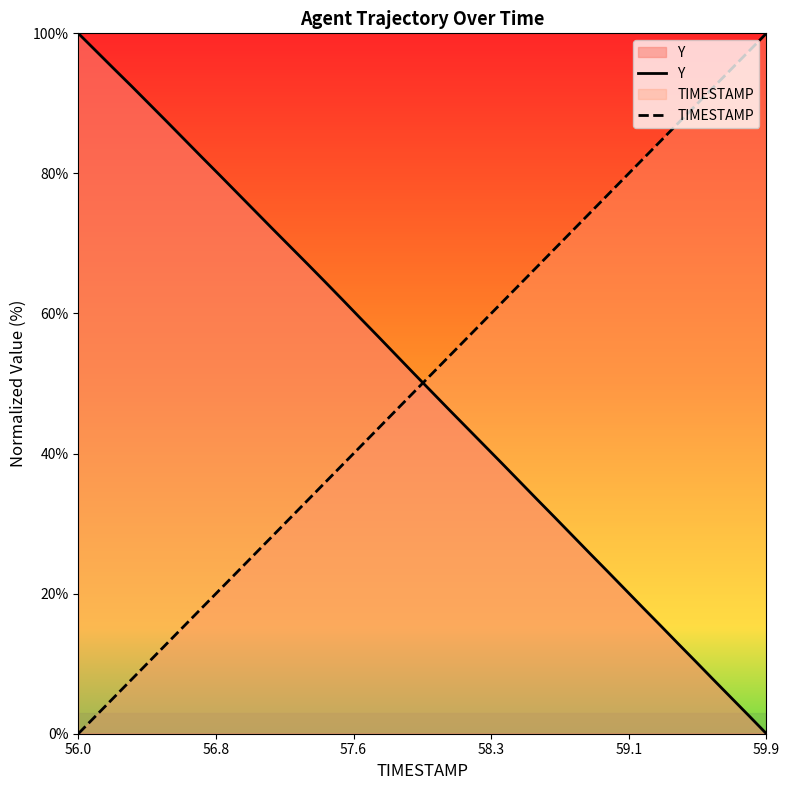

Reading left to right, extract all data points from this chart.

Y: 100.0	97.5	95.0	92.5	90.0	87.4	84.9	82.3	79.8	77.2	74.7	72.1	69.6	67.0	64.5	61.9	59.3	56.7	54.1	51.5	48.9	46.3	43.7	41.2	38.6	36.0	33.5	30.9	28.3	25.7	23.2	20.6	18.0	15.4	12.8	10.3	7.7	5.1	2.6	0.0
TIMESTAMP: 0.0	2.6	5.1	7.7	10.3	12.8	15.4	17.9	20.5	23.1	25.6	28.2	30.8	33.3	35.9	38.5	41.0	43.6	46.2	48.7	51.3	53.8	56.4	59.0	61.5	64.1	66.7	69.2	71.8	74.4	76.9	79.5	82.1	84.6	87.2	89.7	92.3	94.9	97.4	100.0